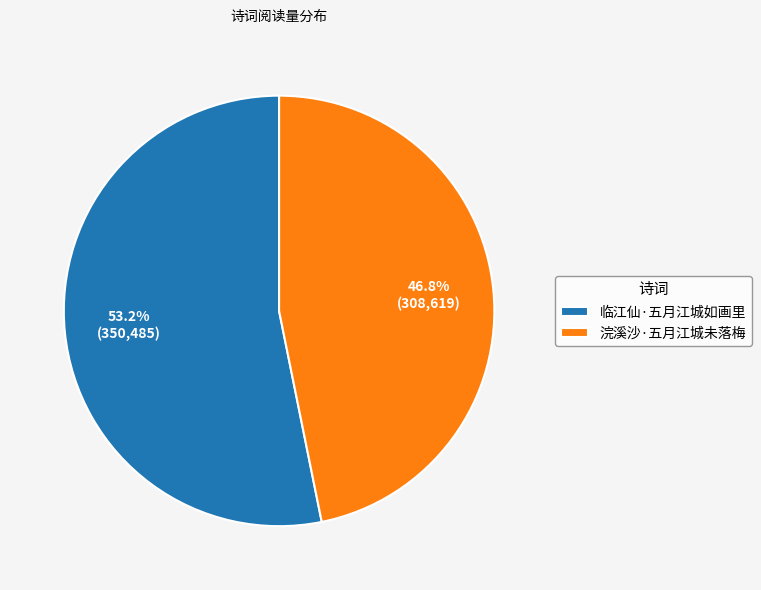

Which slice is the largest?

临江仙·五月江城如画里